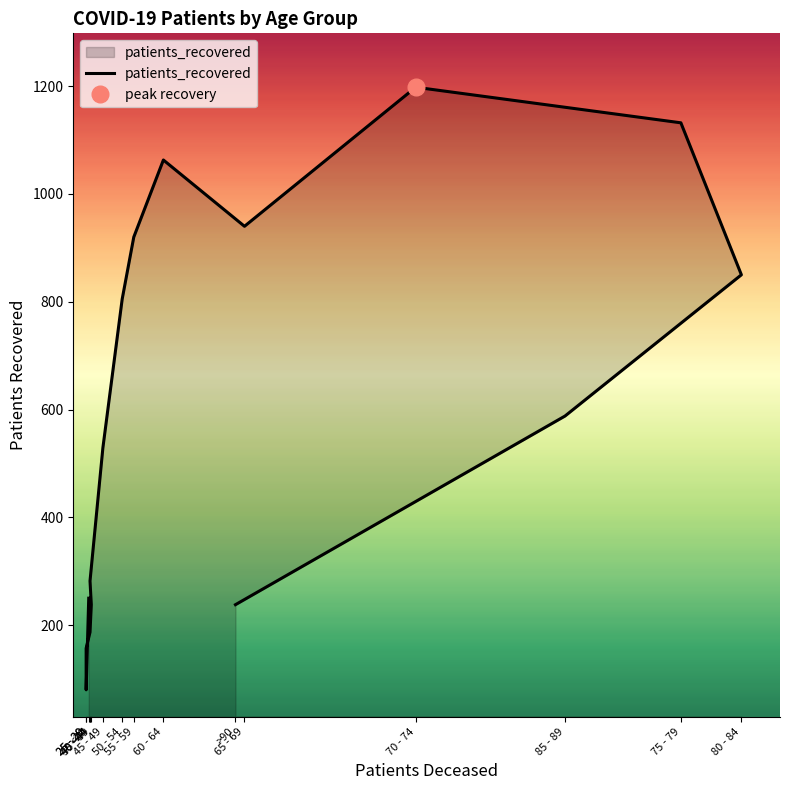

Where is the first local minimum?

25 - 29